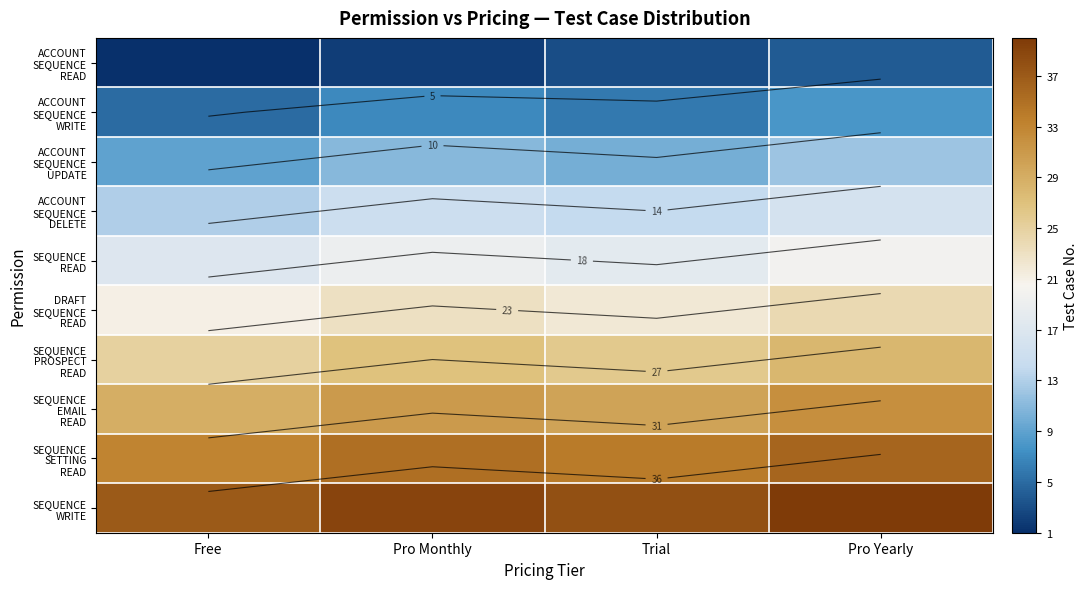

The SEQUENCE READ series shows 19 at Pro Monthly. True or false?

True